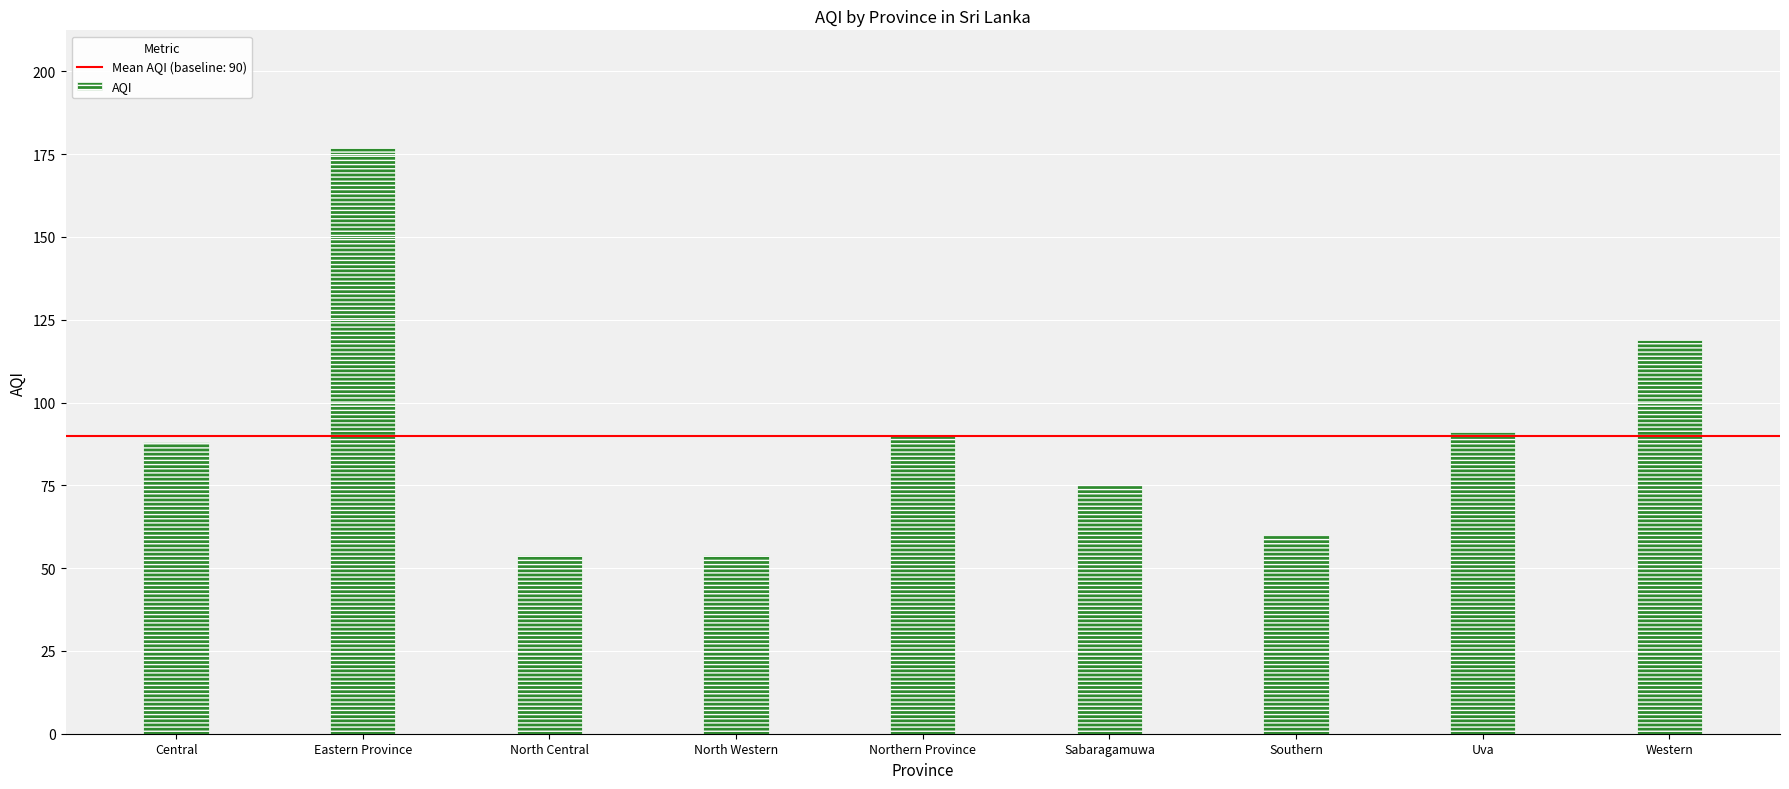

Is it true that the value at North Central is 54?

True